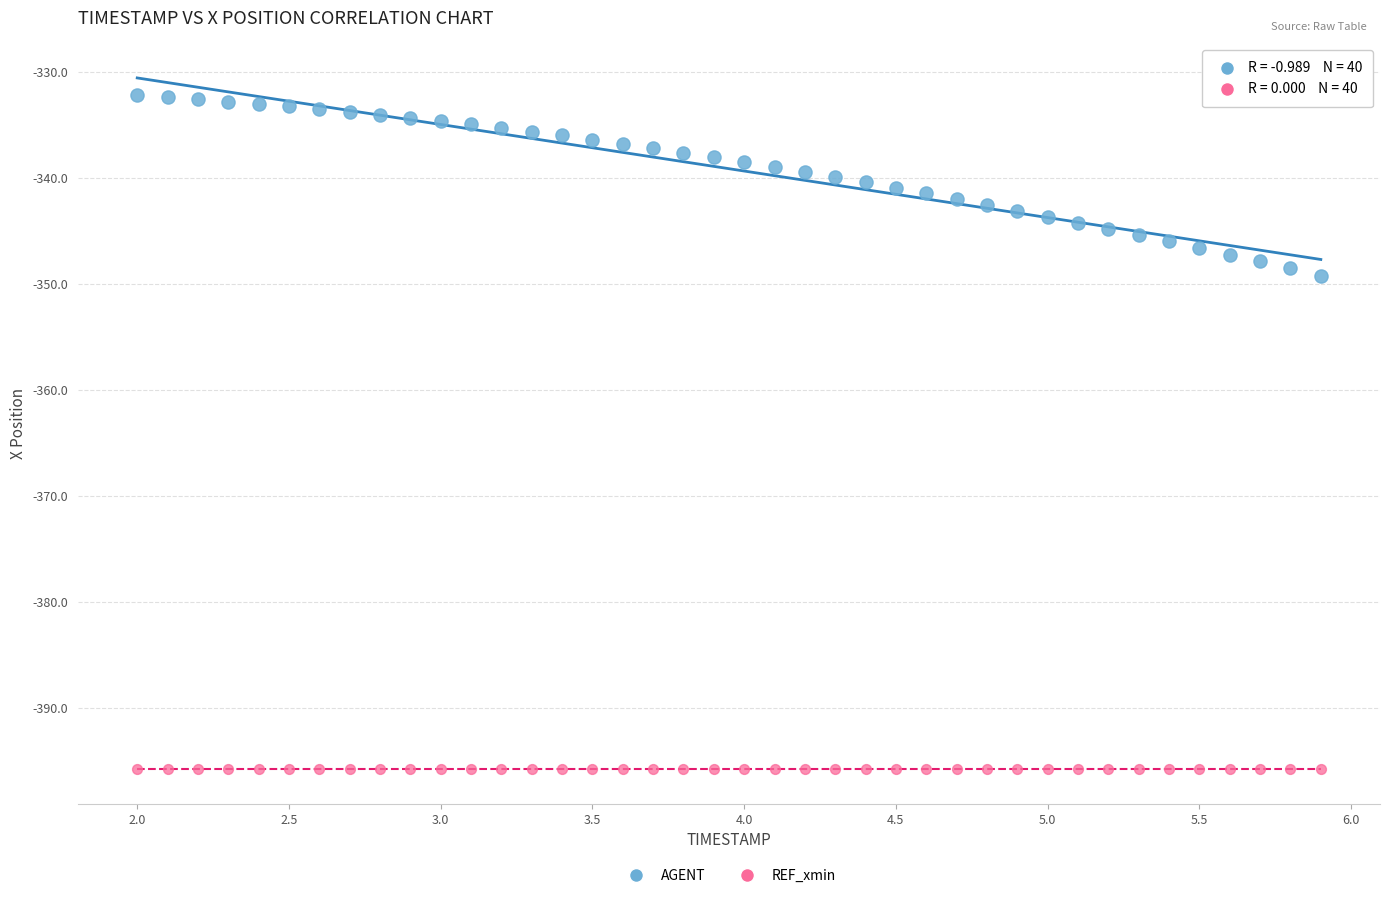

How many points are shown in the scatter plot?

80